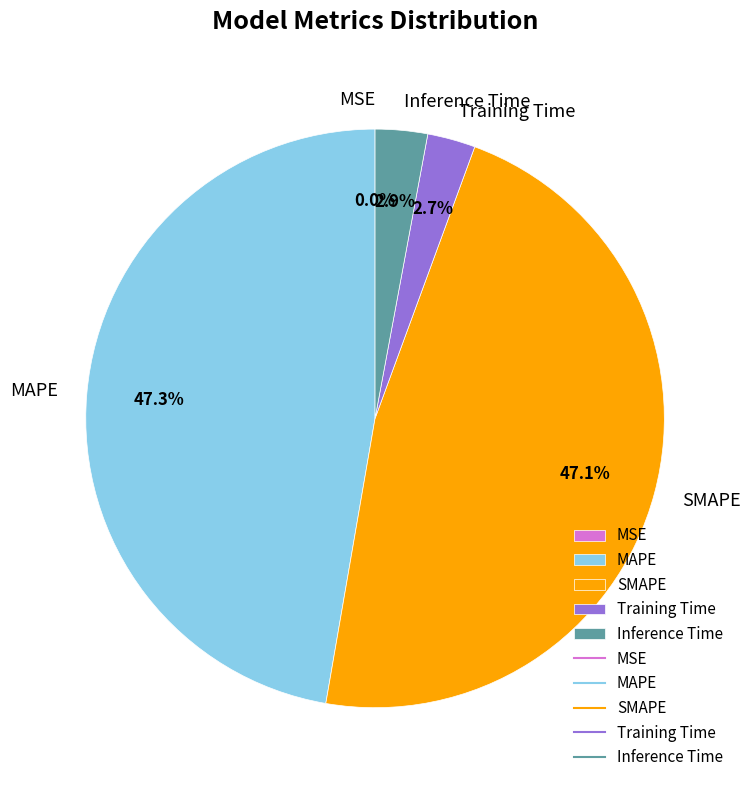

Between Training Time and MAPE, which is larger?

MAPE